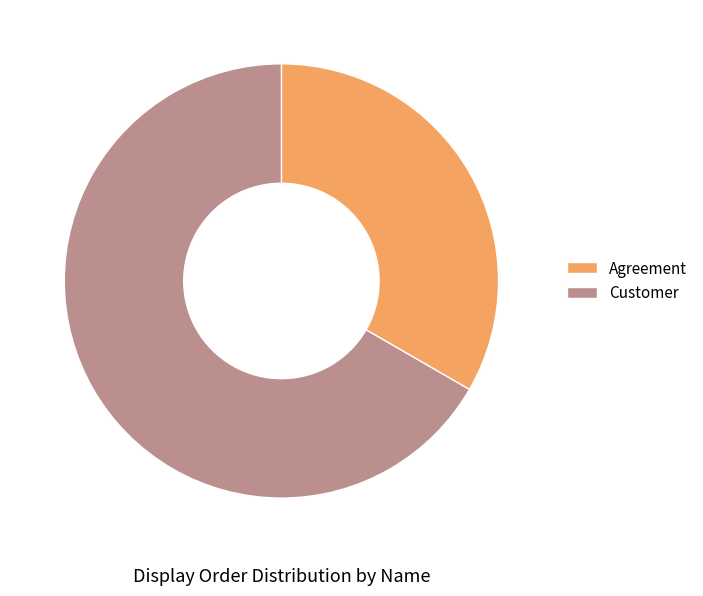

Is Agreement the majority of the pie?

No